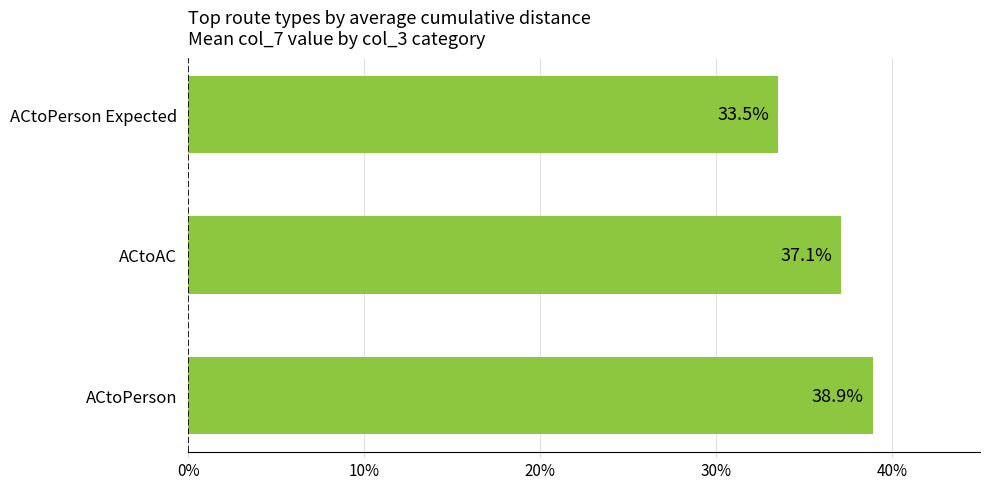

List the labels in order of value, smallest first.

ACtoPerson Expected, ACtoAC, ACtoPerson